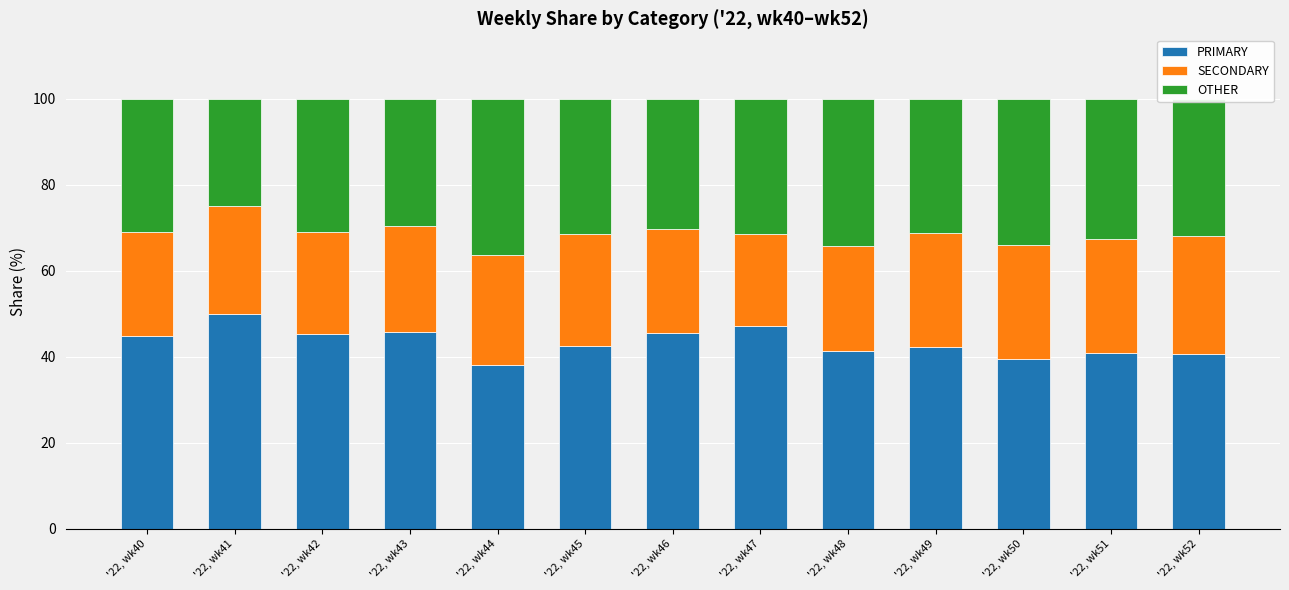

What is the value of the PRIMARY bar at the 2nd from the left?

50.0